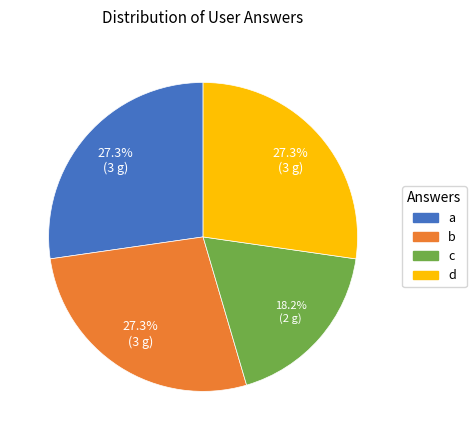

To the nearest percent, what is the average slice percentage?

25%